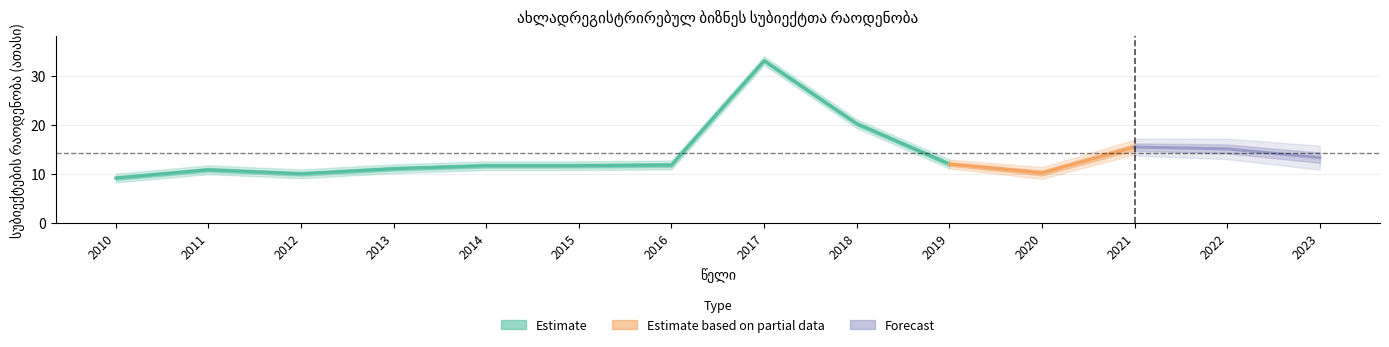

How many points are higher than both their immediate neighbors (excluding endpoints)?

3